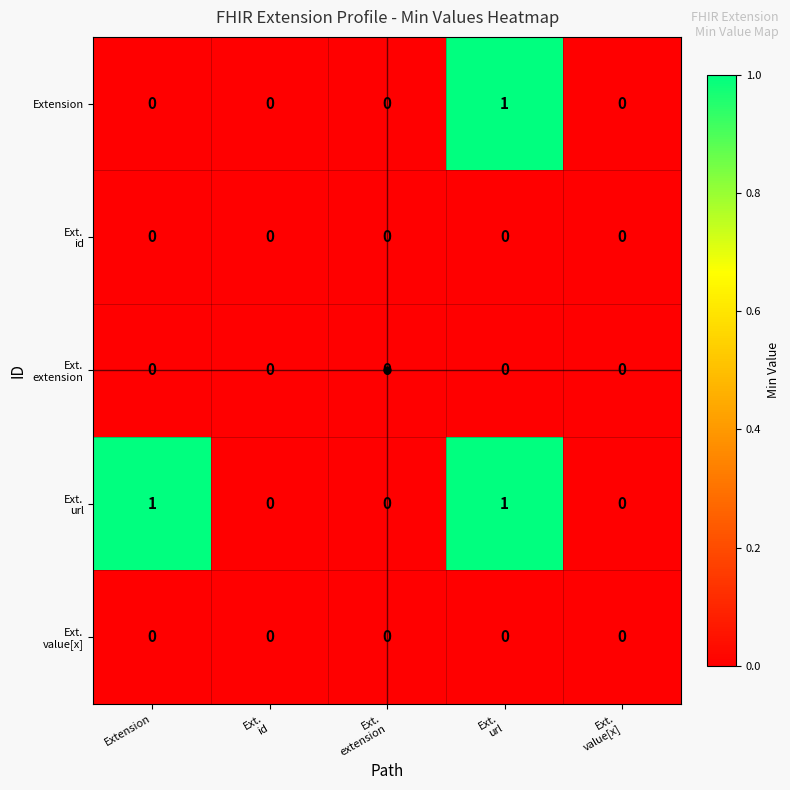

The Extension series shows 1 at Extension. True or false?

False